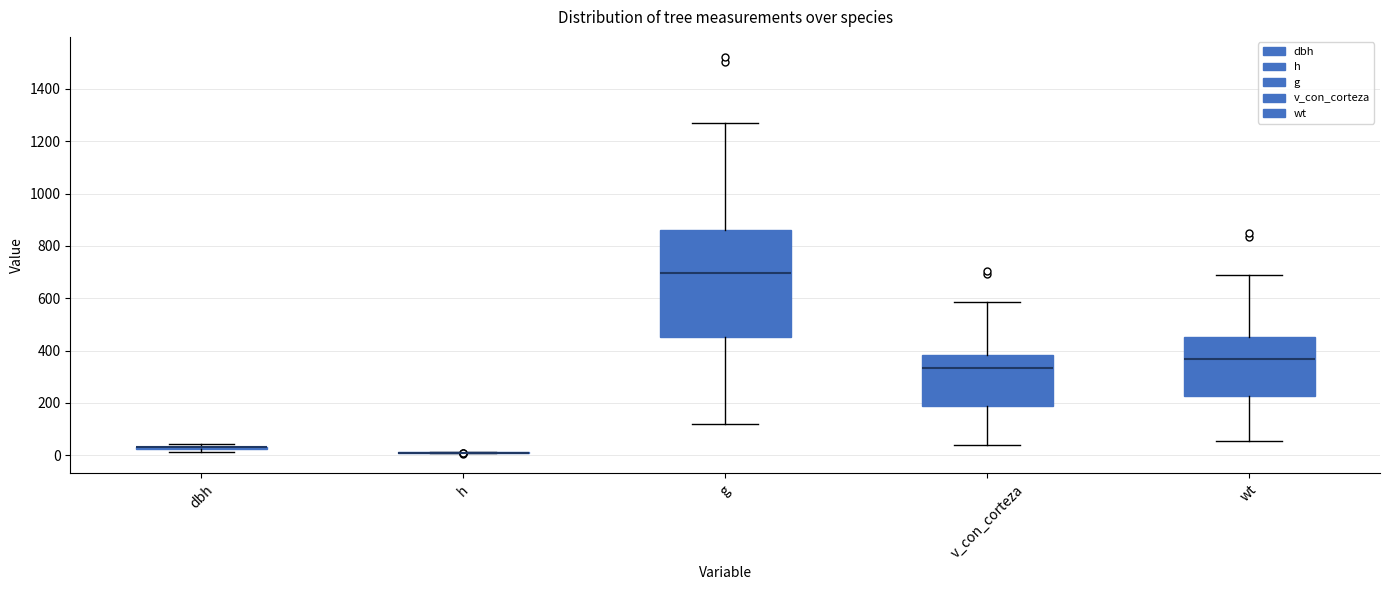

Which box is the tallest, from its lower edge to its upper edge?

g